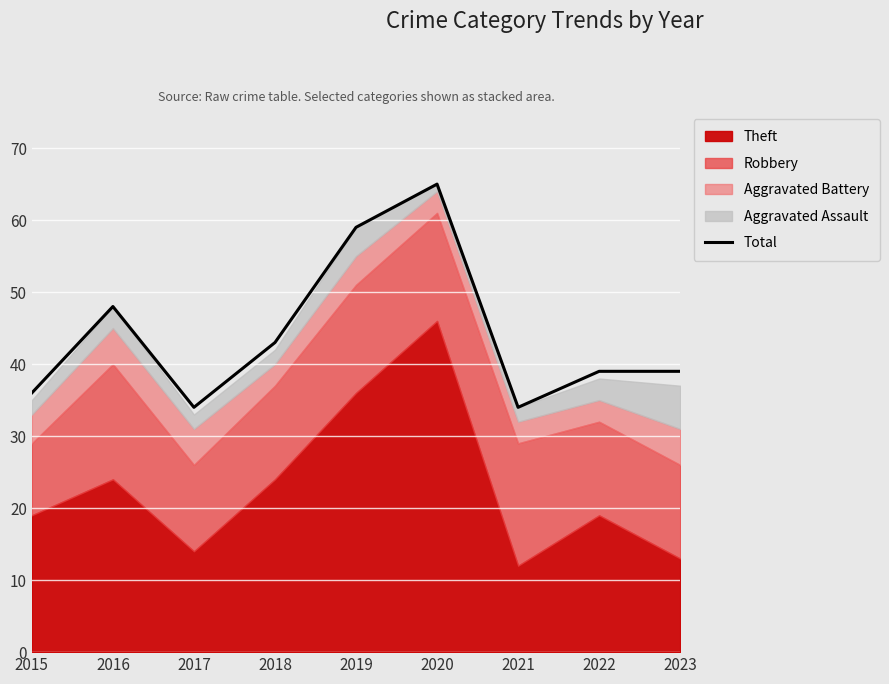

Approximately how many times larger is the value at 2019 compared to 2017?

1.7